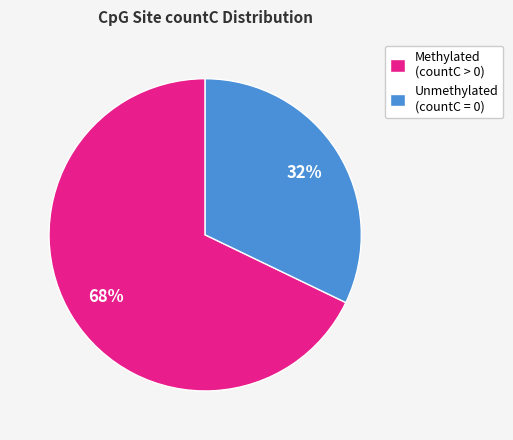

Rank the categories by value from highest to lowest.

Methylated (countC > 0), Unmethylated (countC = 0)